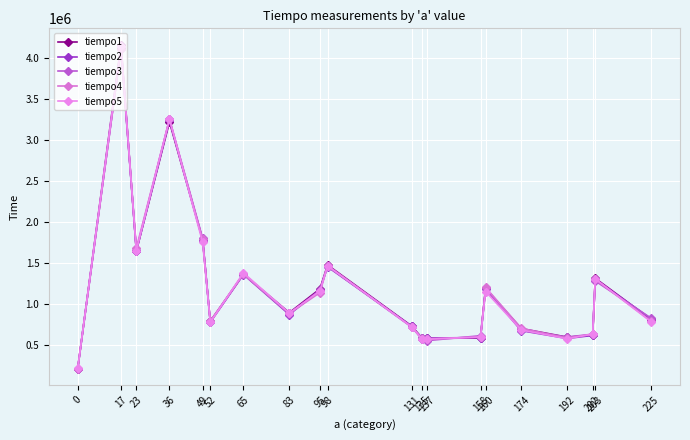

True or false: tiempo2 and tiempo3 intersect in this chart.

True